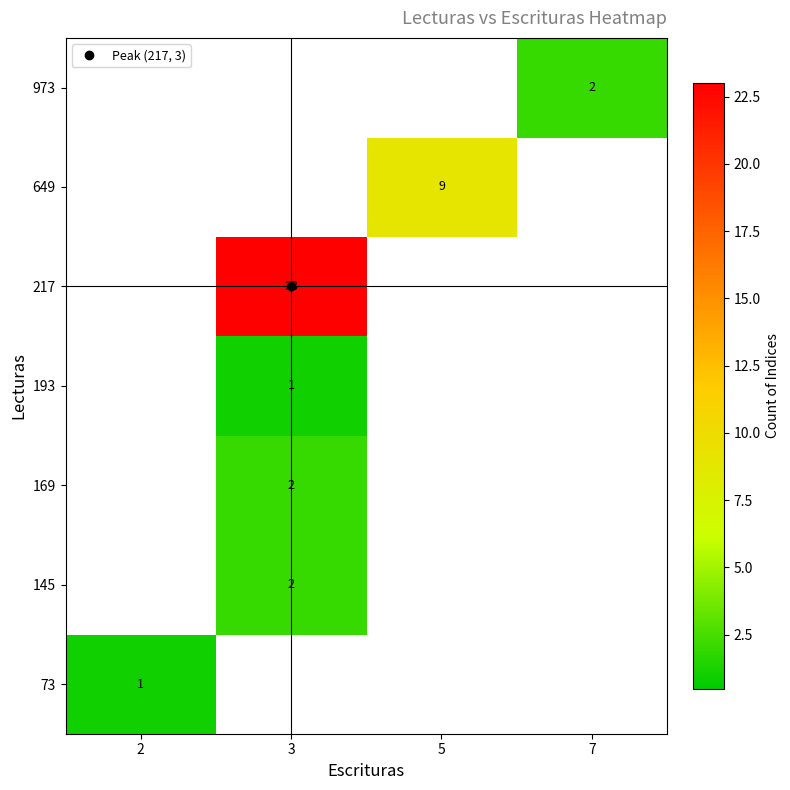

Is the value of 73 at 2 greater than the value of 193 at 3?

No